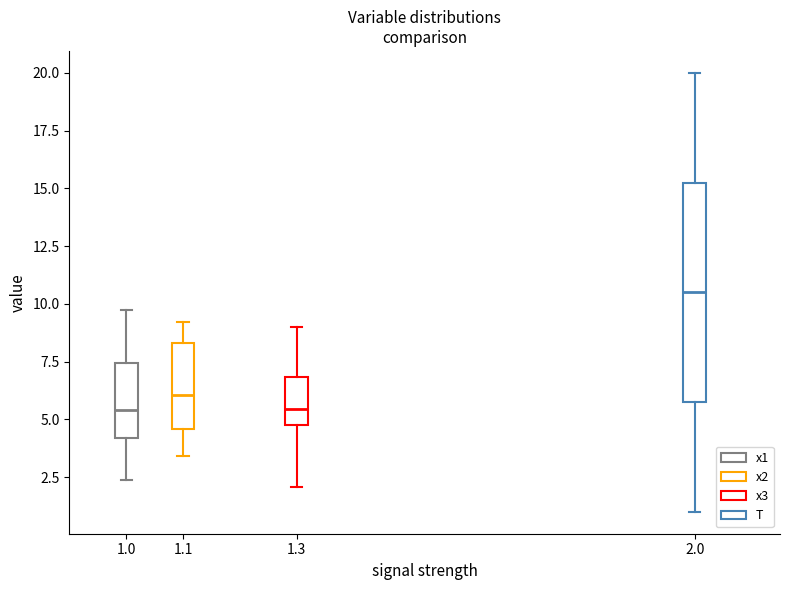

Reading left to right, transcribe this box plot: for each box, give where its median line is, the range the box spans, and where its two whiskers end, as read against the y-axis. The values are not printed on the chart, so give them approximately, as read against the axis.

1.0: median 5.5, box 4.0 to 7.5, whiskers 2.5 to 10.0
1.1: median 6.0, box 4.5 to 8.5, whiskers 3.5 to 9.0
1.3: median 5.5, box 5.0 to 7.0, whiskers 2.0 to 9.0
2.0: median 10.5, box 6.0 to 15.5, whiskers 1.0 to 20.0